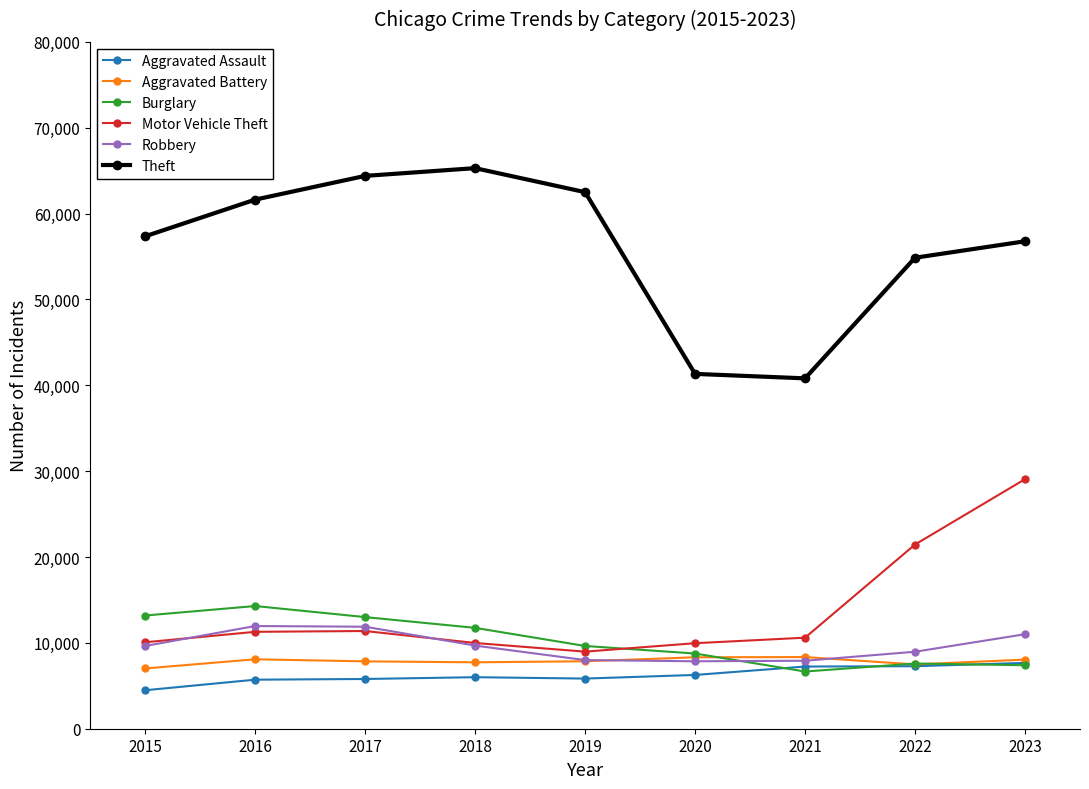

What is the difference between the highest and lowest values at 2017?

58593